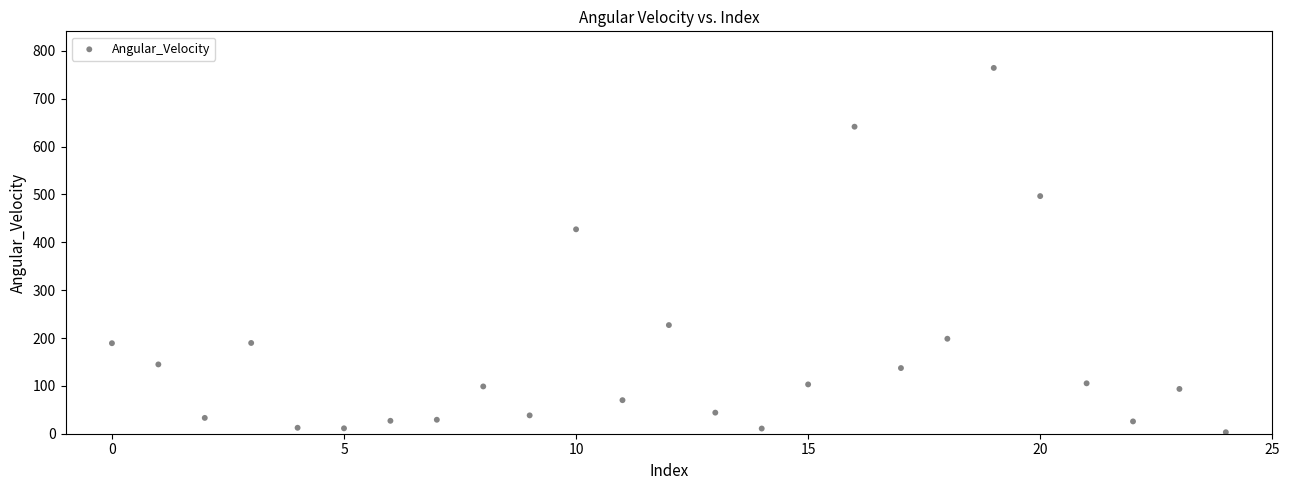

What is the range of Y values (max minus min)?

761.2